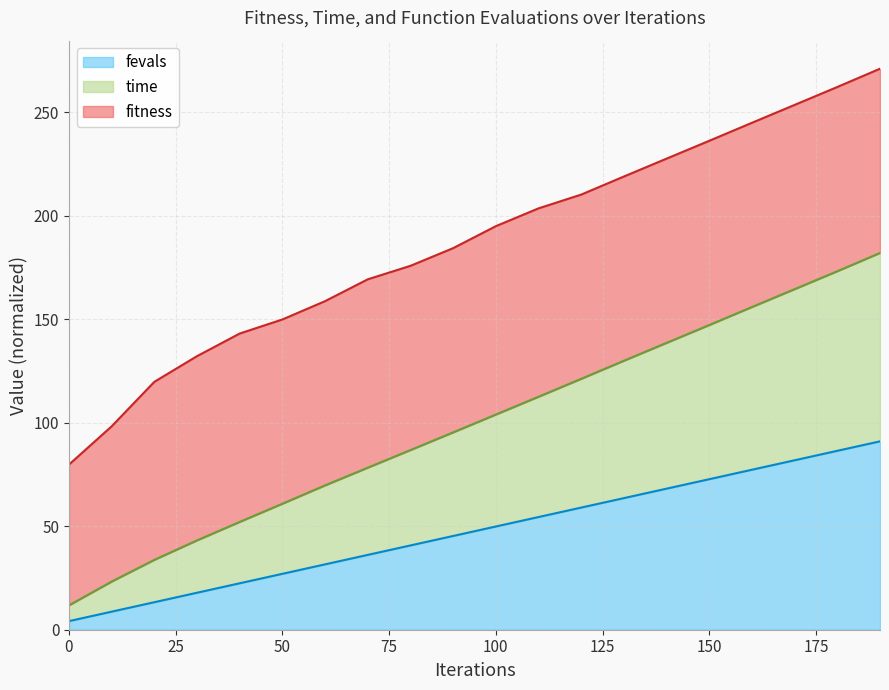

True or false: fevals has more than 0 points higher than both neighbors.

False